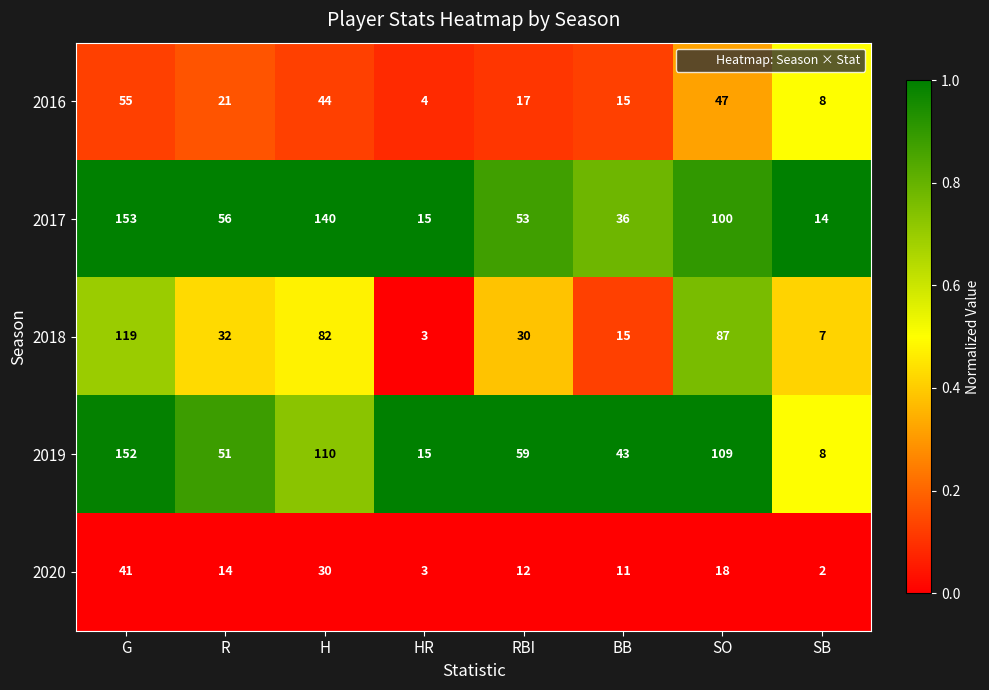

Which label corresponds to the largest value in the chart?

G